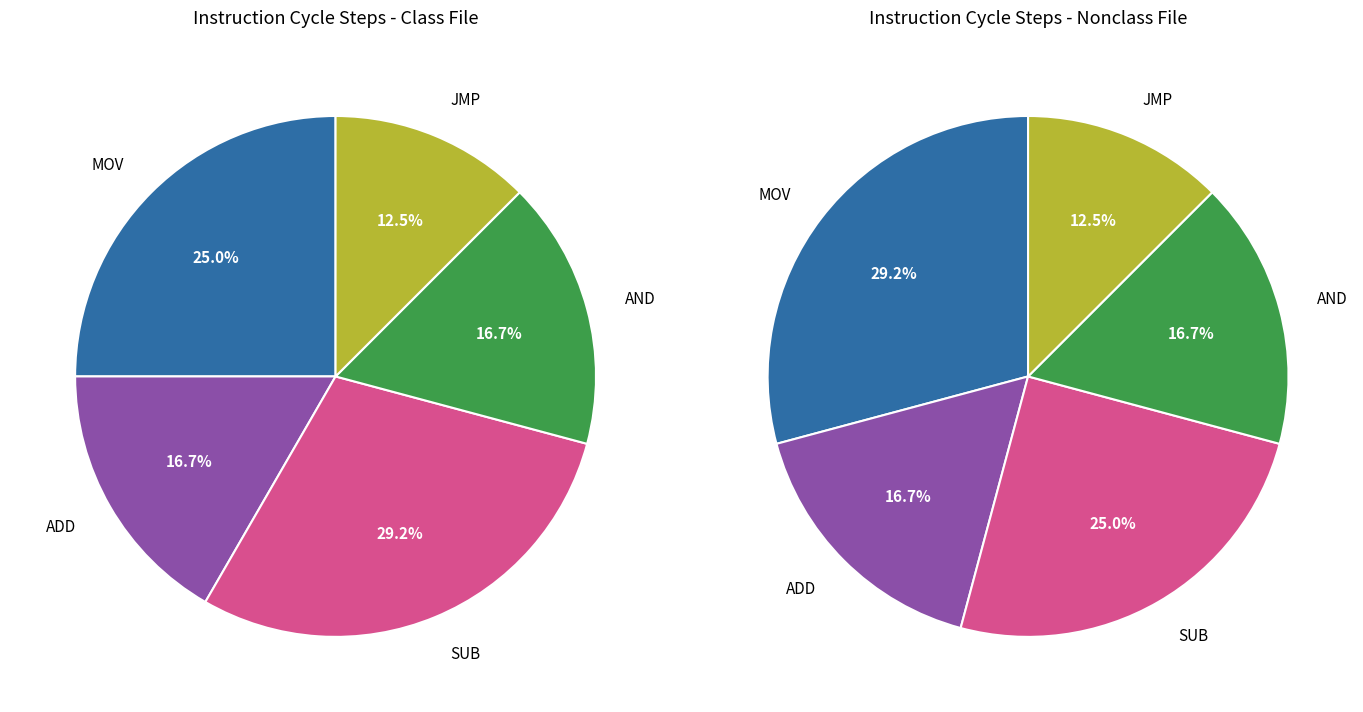

To the nearest percent, what is the combined percentage of JMP and AND?

29%